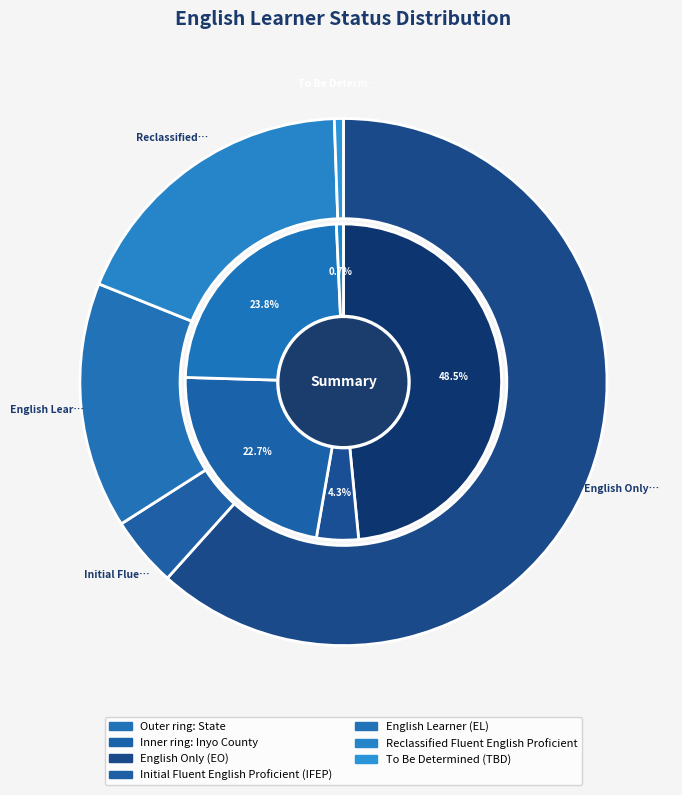

Rank the series at To Be Determined (TBD) from highest to lowest value.

State, Inyo County